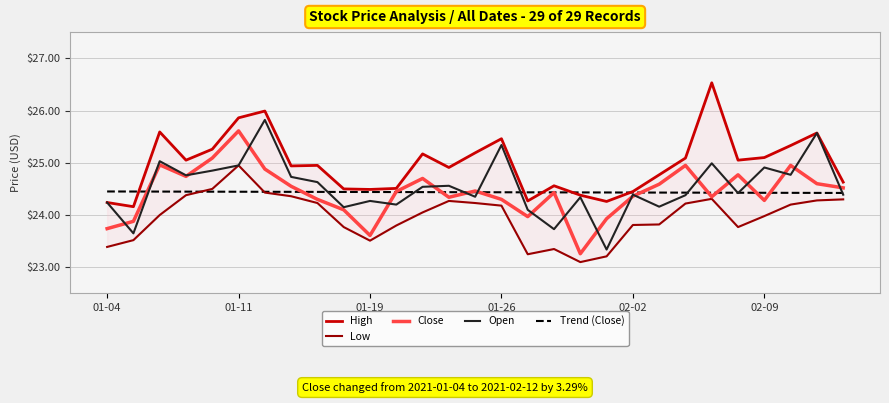

Where is Close nearest to the value 24?

16